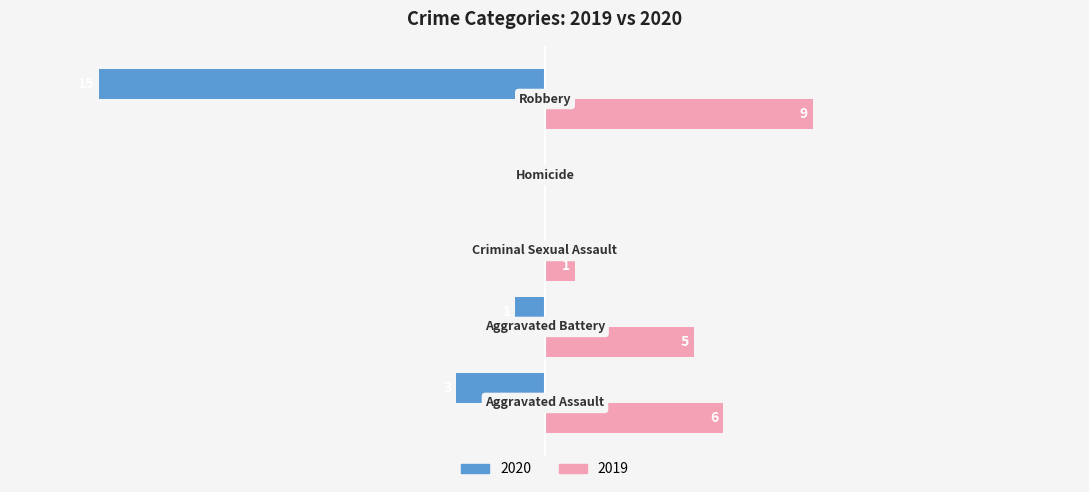

What are all the series names shown in the legend?

2020, 2019